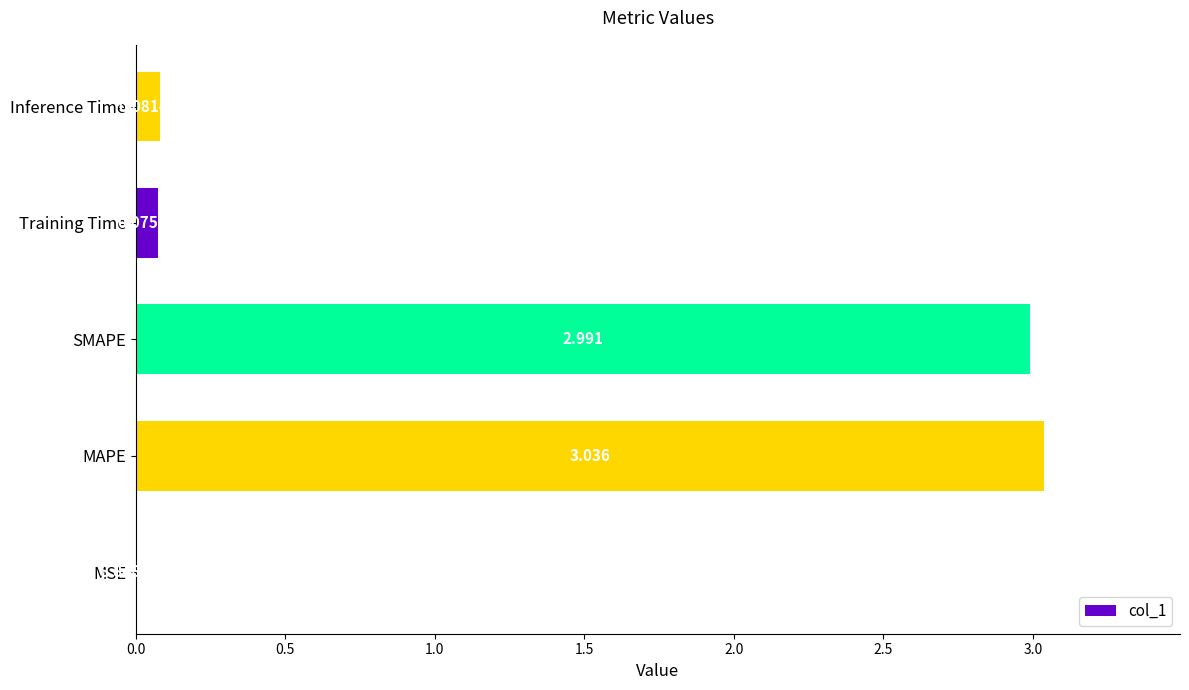

At which category does the chart reach its peak across all series?

MAPE